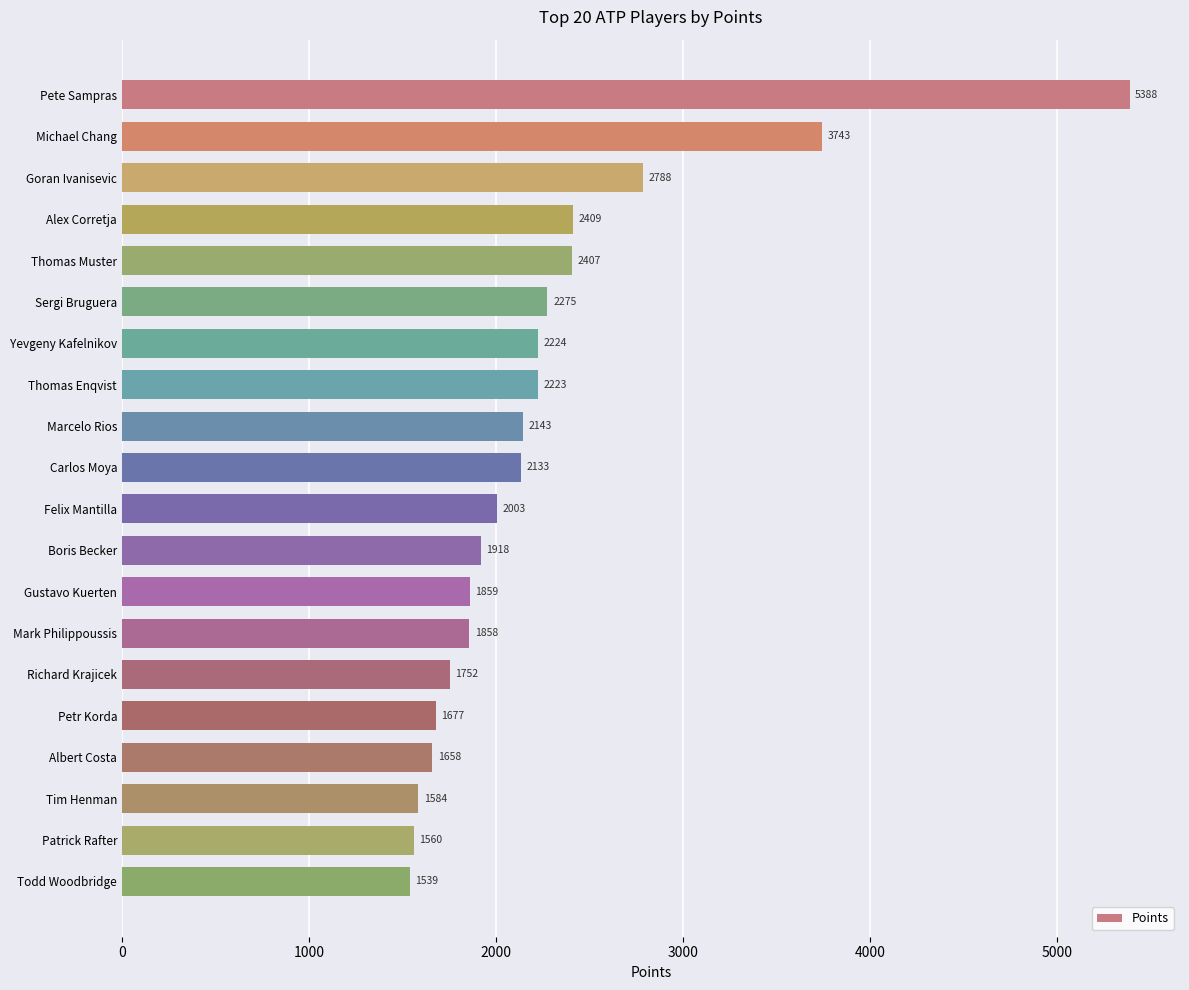

What value does the data have at Gustavo Kuerten, to the nearest 100?

1900